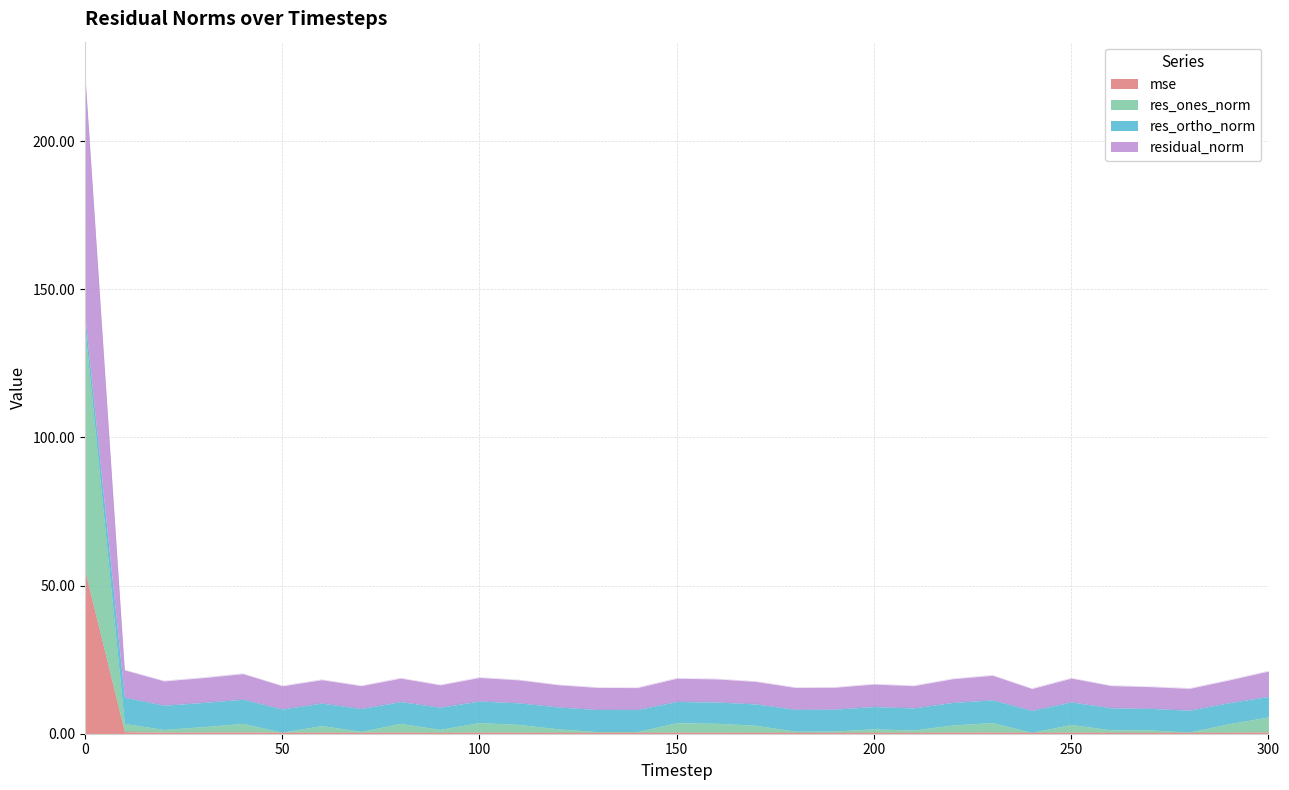

True or false: mse and residual_norm intersect in this chart.

False